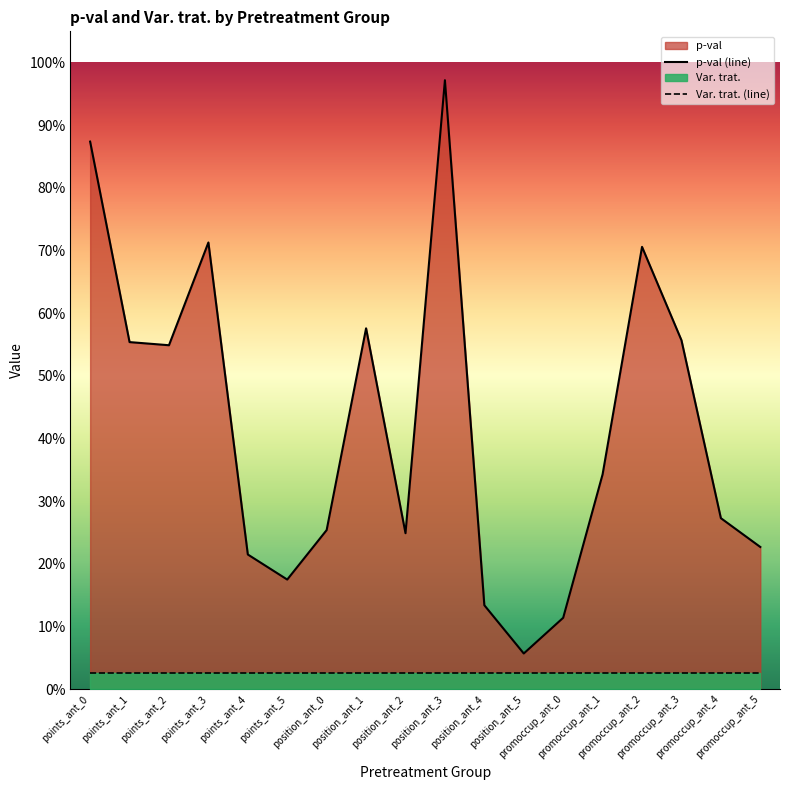

Does the chart have visible grid lines?

No